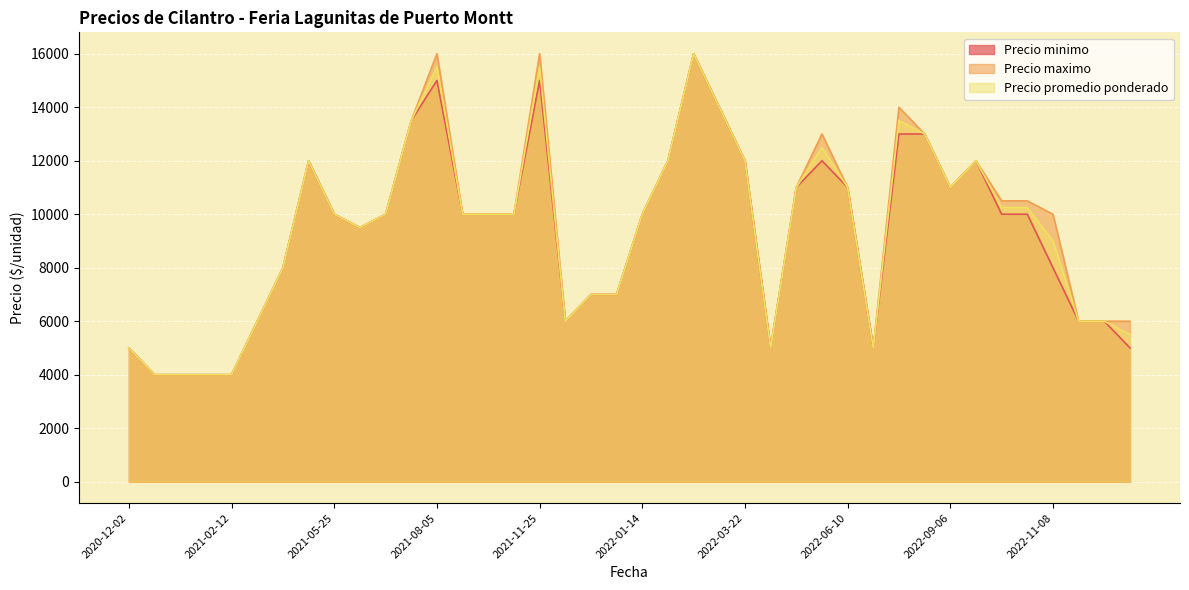

At which category is the sum across all series the highest?

2022-02-09